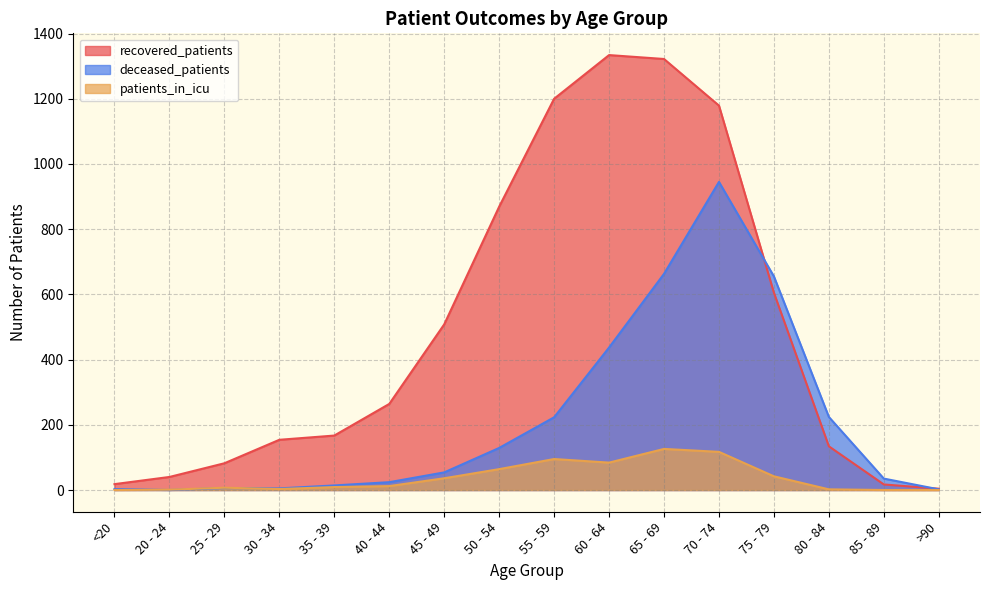

How many categories are shown in the chart?

16